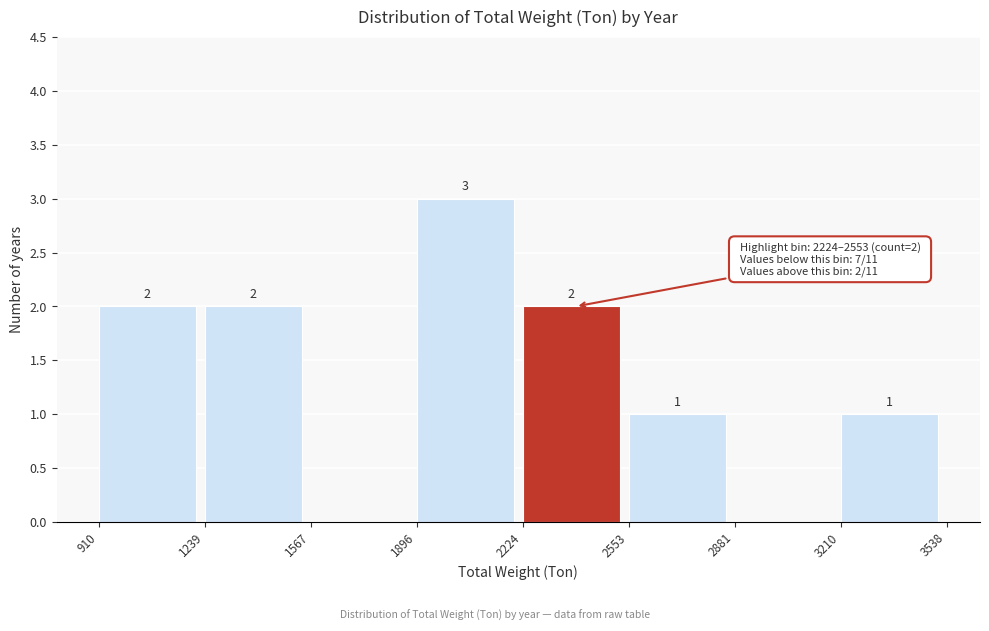

Over which range of the x-axis is the bar tallest?

1896 to 2224